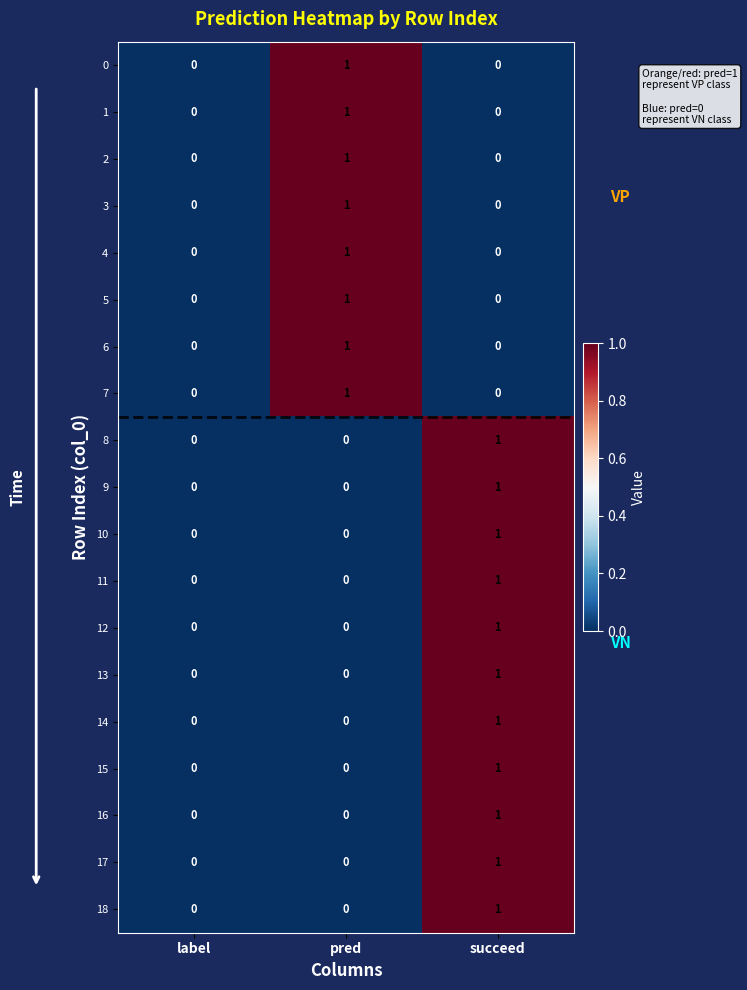

What is the total value across all series at succeed?

11